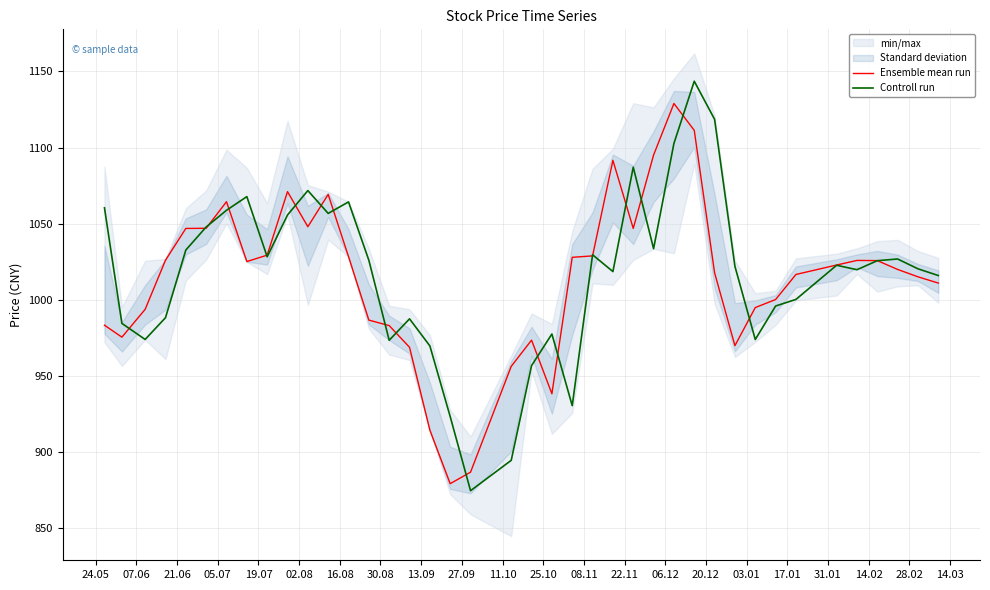

List the series in order of their peak value, highest first.

Controll run, Ensemble mean run